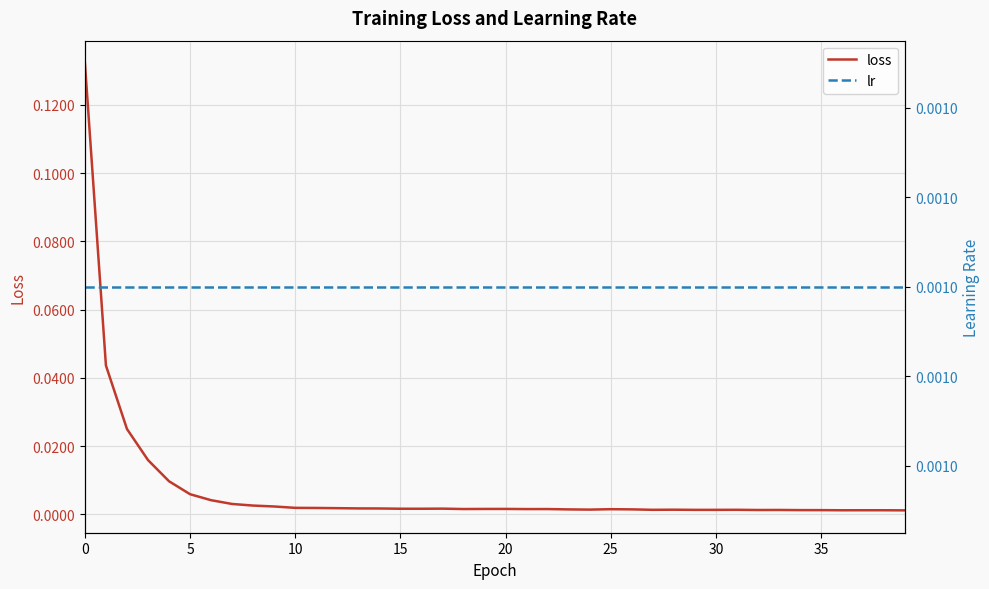

Reading right to left, what are all the values shown in this chart?

loss: 0.0	0.0	0.0	0.0	0.0	0.0	0.0	0.0	0.0	0.0	0.0	0.0	0.0	0.0	0.0	0.0	0.0	0.0	0.0	0.0	0.0	0.0	0.0	0.0	0.0	0.0	0.0	0.0	0.0	0.0	0.0	0.0	0.0	0.0	0.0	0.0	0.0	0.0	0.0	0.1
lr: 0.0	0.0	0.0	0.0	0.0	0.0	0.0	0.0	0.0	0.0	0.0	0.0	0.0	0.0	0.0	0.0	0.0	0.0	0.0	0.0	0.0	0.0	0.0	0.0	0.0	0.0	0.0	0.0	0.0	0.0	0.0	0.0	0.0	0.0	0.0	0.0	0.0	0.0	0.0	0.0